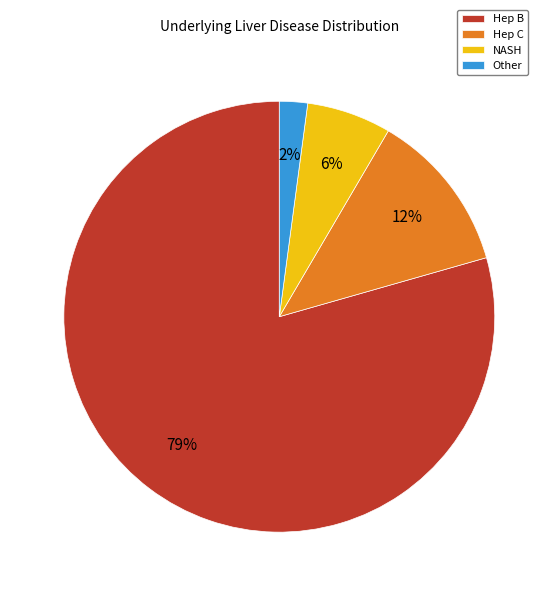

How many slices are in this pie chart?

4